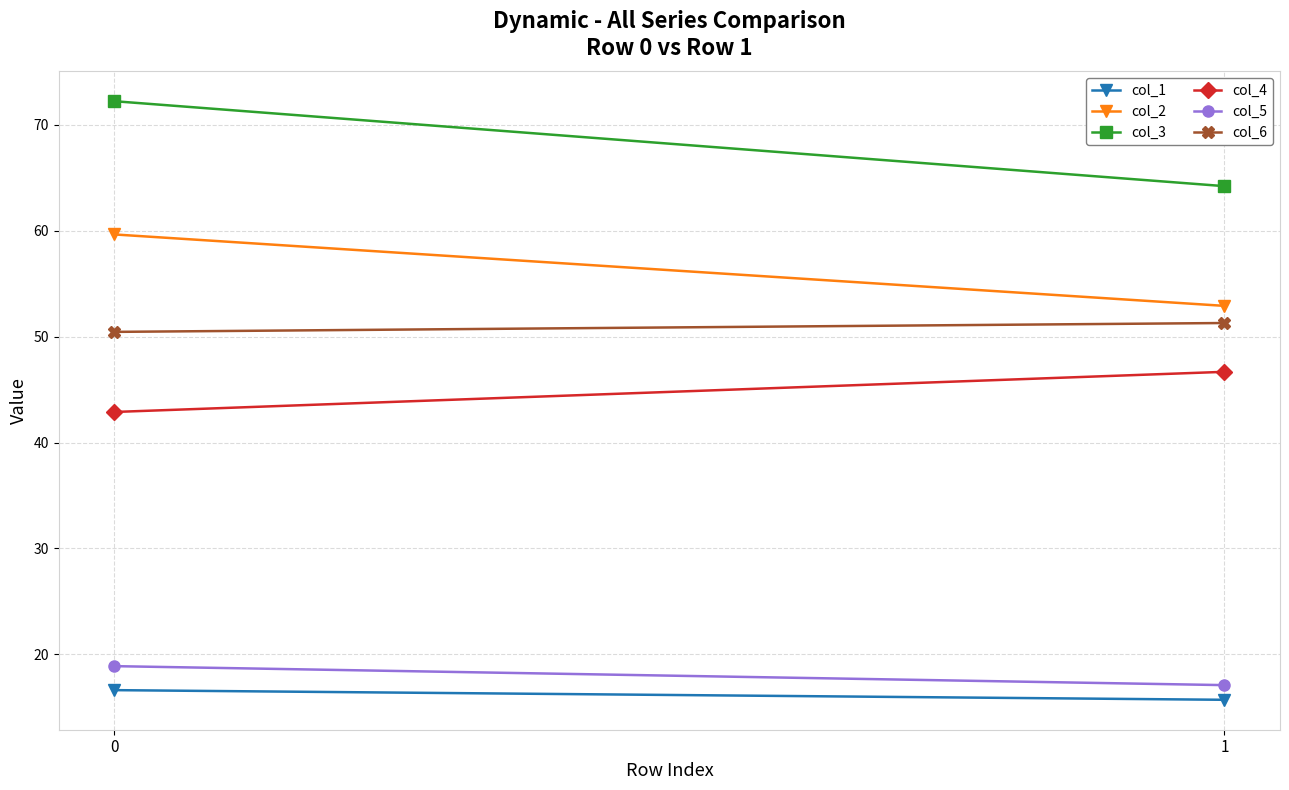

What is the lowest value of the col_5 series?

17.1